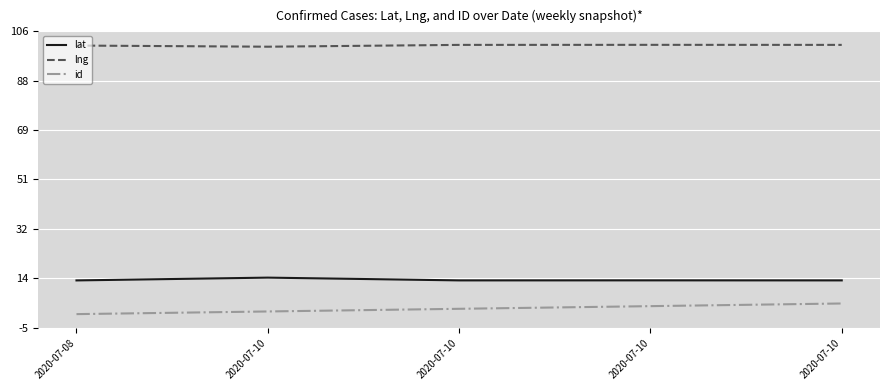

Does the chart have visible grid lines?

Yes